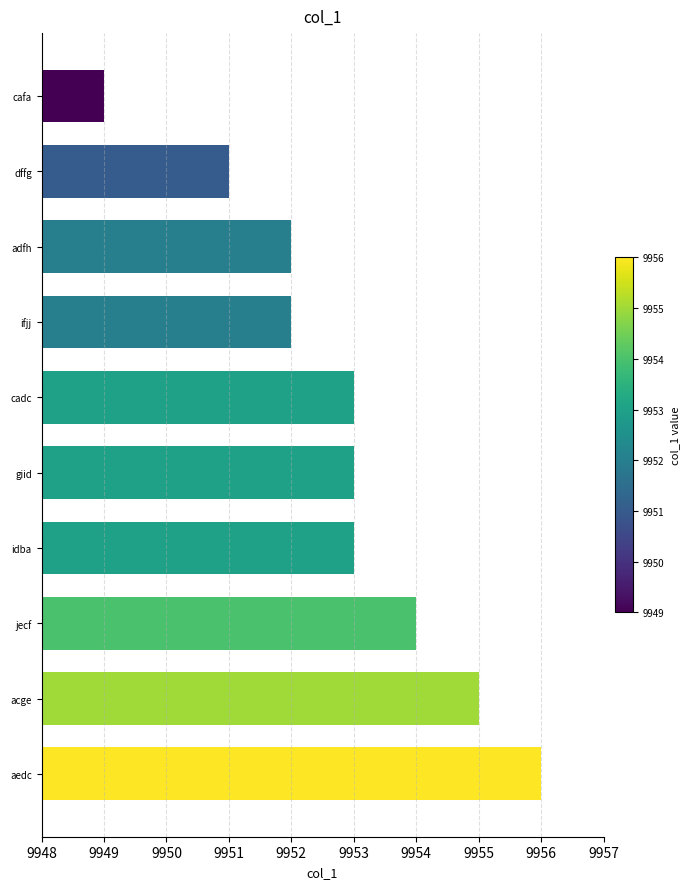

The chart shows a value of 14616 at jecf. True or false?

False